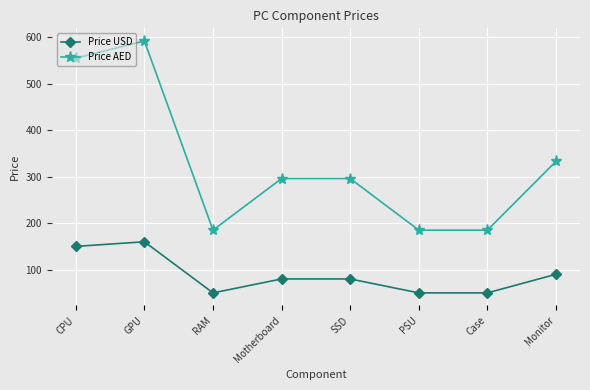

Does the chart have visible grid lines?

Yes